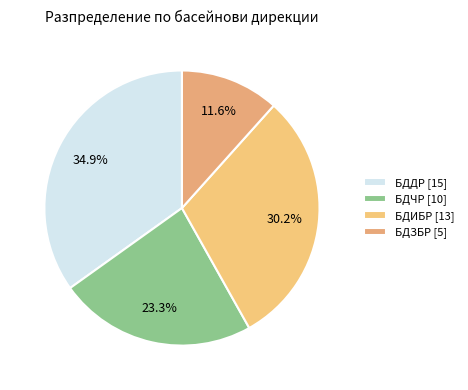

To the nearest percent, what portion does БДДР represent?

35%